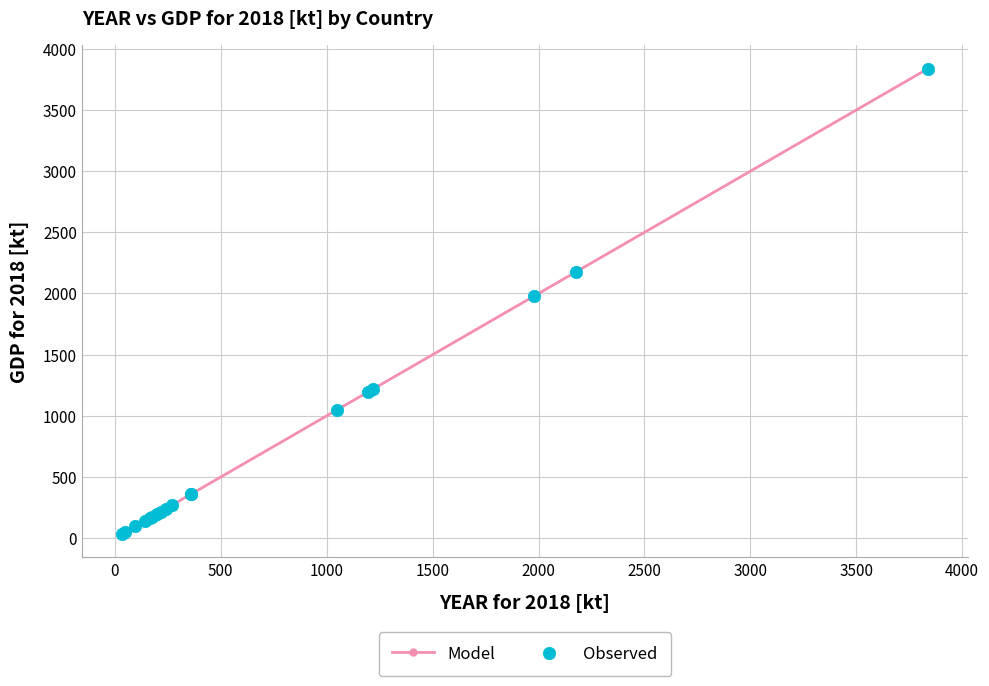

What is the difference between the maximum and minimum values?

3804.4